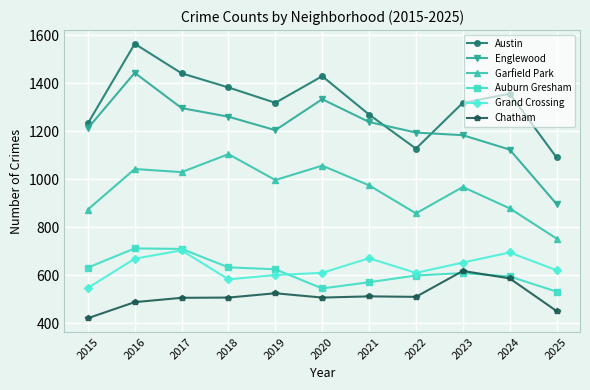

At which label does Garfield Park reach its minimum?

2025